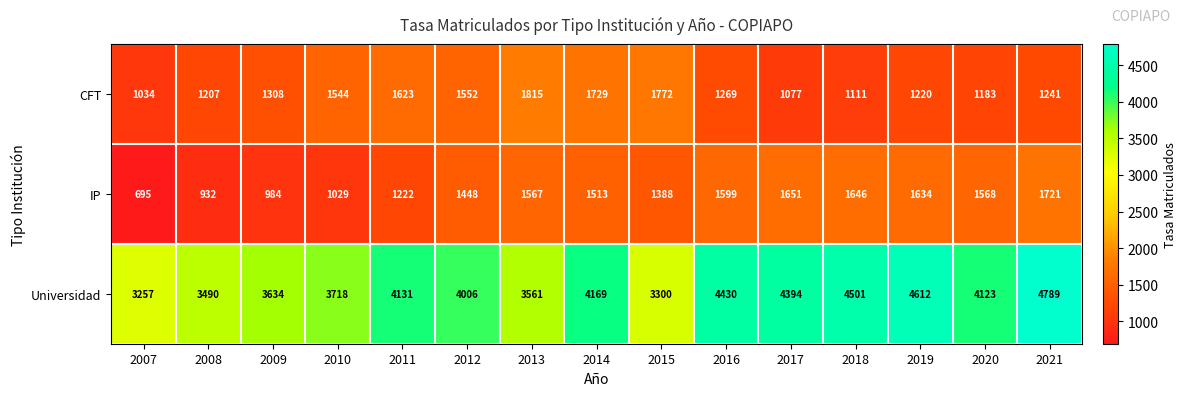

Which series has the largest total across all categories?

Universidad